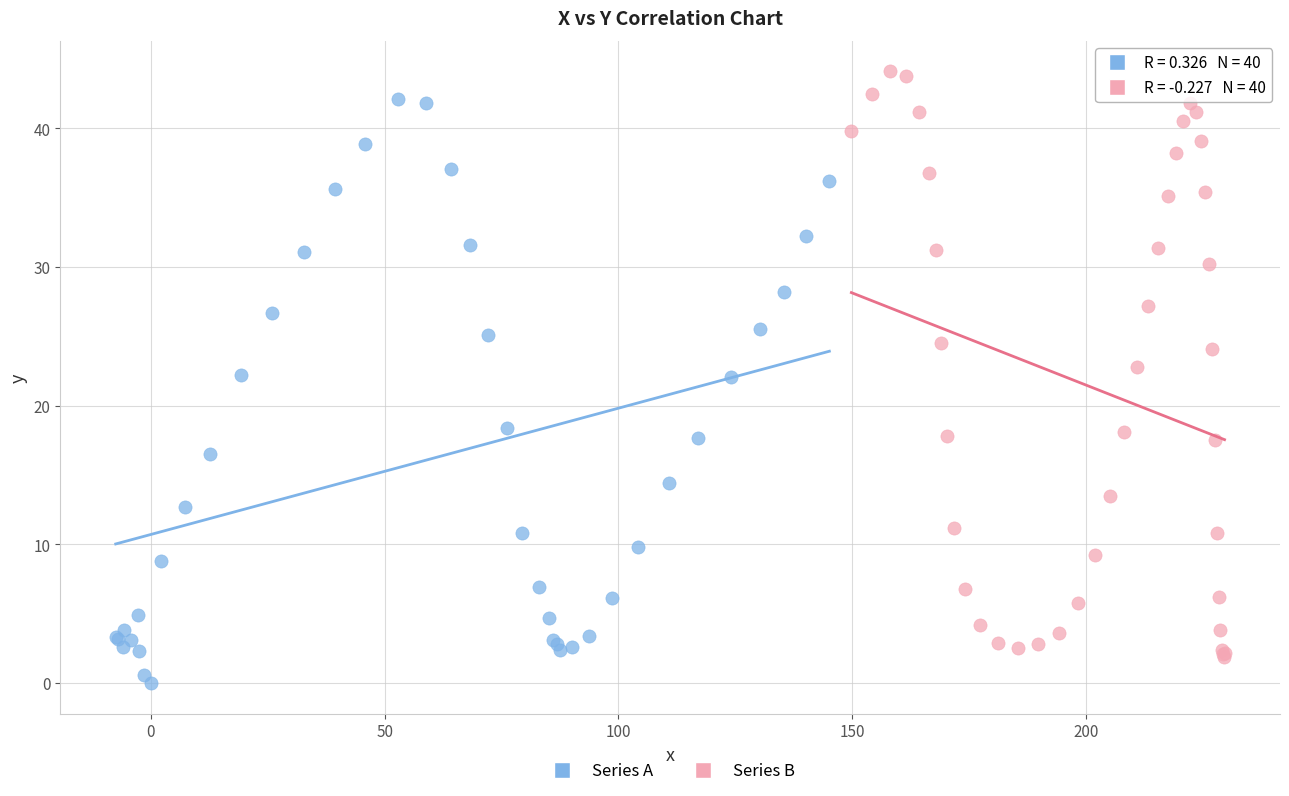

What are all the series names shown in the legend?

Series A, Series B